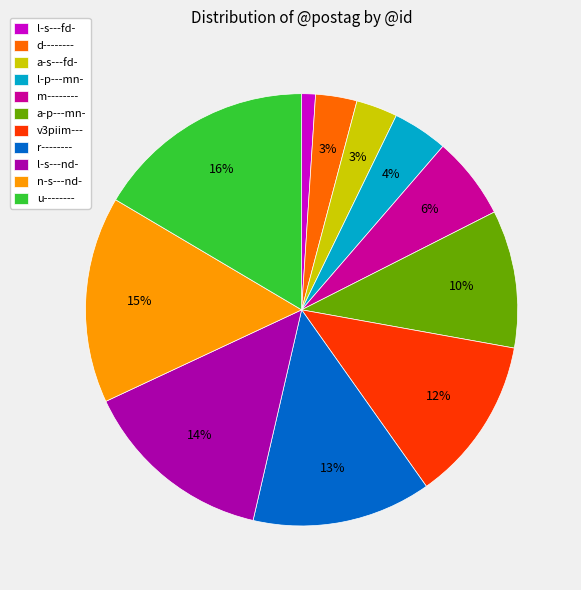

True or false: v3piim--- accounts for 1% of the total.

False